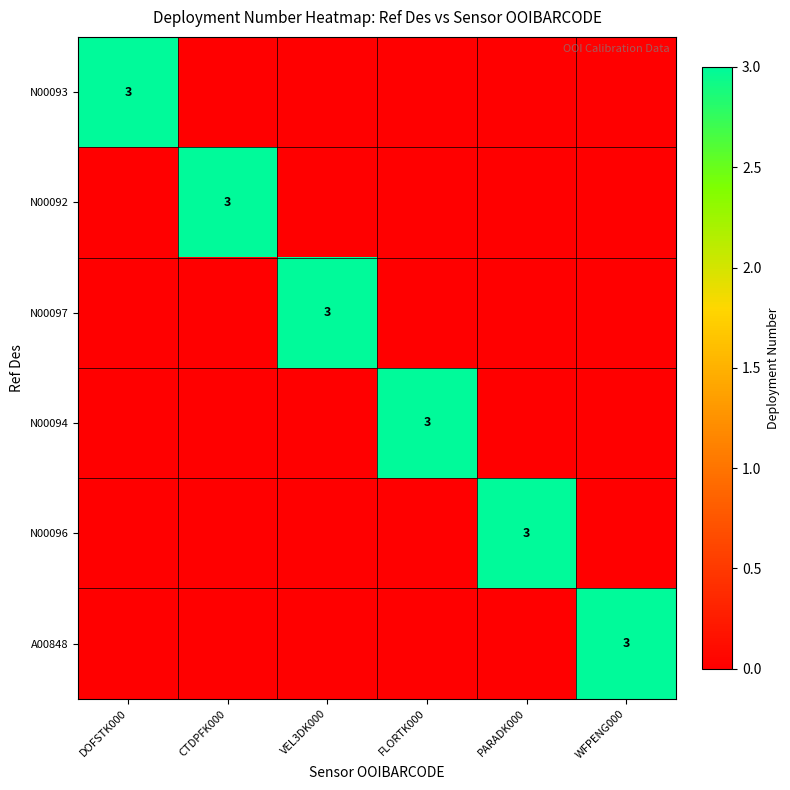

True or false: N00097 has a value of 3 at VEL3DK000.

True